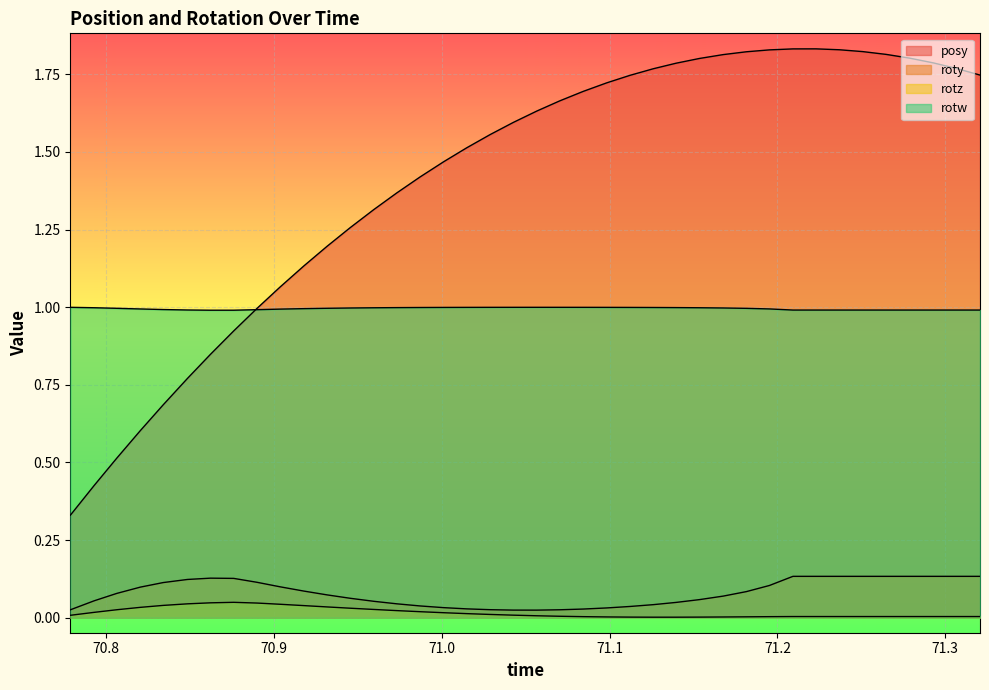

Reading left to right, list all the values displayed in this chart.

posy: 0.3	0.4	0.5	0.6	0.7	0.8	0.8	0.9	1.0	1.1	1.1	1.2	1.3	1.3	1.4	1.4	1.5	1.5	1.6	1.6	1.6	1.7	1.7	1.7	1.7	1.8	1.8	1.8	1.8	1.8	1.8	1.8	1.8	1.8	1.8	1.8	1.8	1.8	1.8	1.7
roty: 0.0	0.1	0.1	0.1	0.1	0.1	0.1	0.1	0.1	0.1	0.1	0.1	0.1	0.1	0.0	0.0	0.0	0.0	0.0	0.0	0.0	0.0	0.0	0.0	0.0	0.0	0.0	0.1	0.1	0.1	0.1	0.1	0.1	0.1	0.1	0.1	0.1	0.1	0.1	0.1
rotz: 0.0	0.0	0.0	0.0	0.0	0.0	0.0	0.0	0.0	0.0	0.0	0.0	0.0	0.0	0.0	0.0	0.0	0.0	0.0	0.0	0.0	0.0	0.0	0.0	0.0	0.0	0.0	0.0	0.0	0.0	0.0	0.0	0.0	0.0	0.0	0.0	0.0	0.0	0.0	0.0
rotw: 1.0	1.0	1.0	1.0	1.0	1.0	1.0	1.0	1.0	1.0	1.0	1.0	1.0	1.0	1.0	1.0	1.0	1.0	1.0	1.0	1.0	1.0	1.0	1.0	1.0	1.0	1.0	1.0	1.0	1.0	1.0	1.0	1.0	1.0	1.0	1.0	1.0	1.0	1.0	1.0